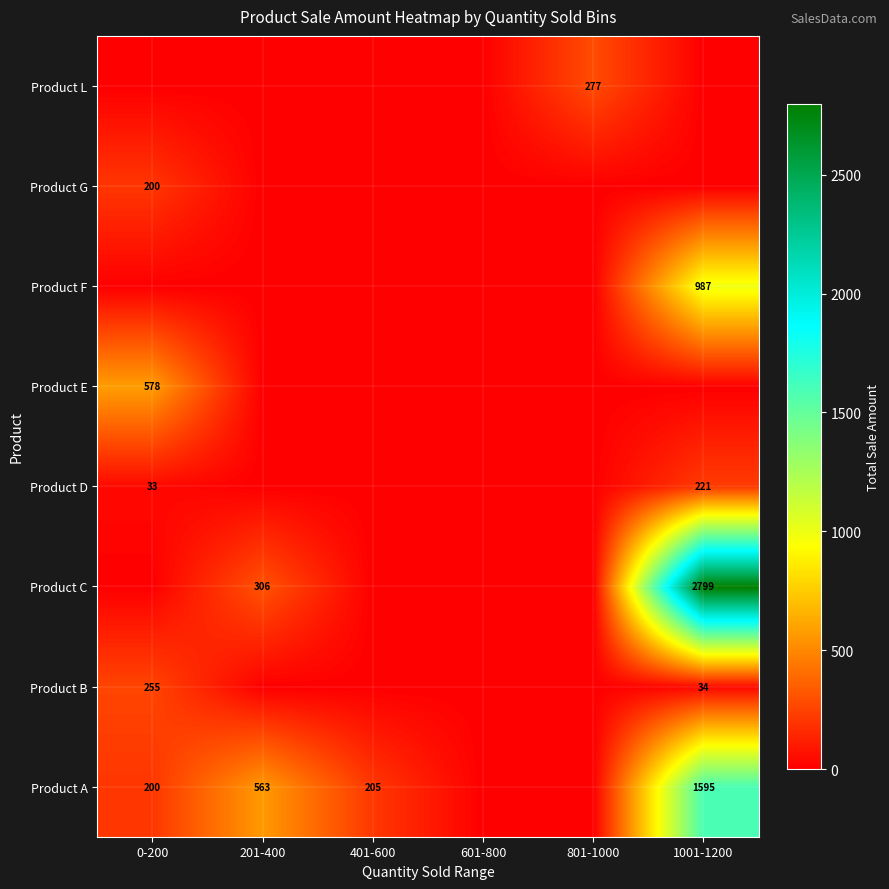

How many data points does each series have?

6